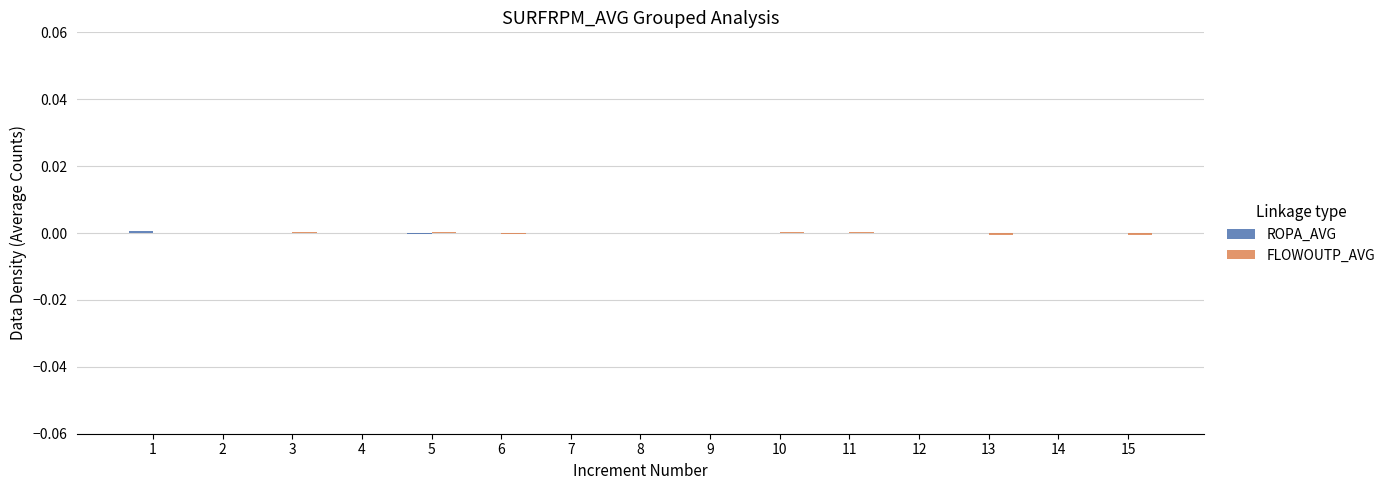

Is the value of ROPA_AVG at 15 greater than the value of FLOWOUTP_AVG at 13?

Yes